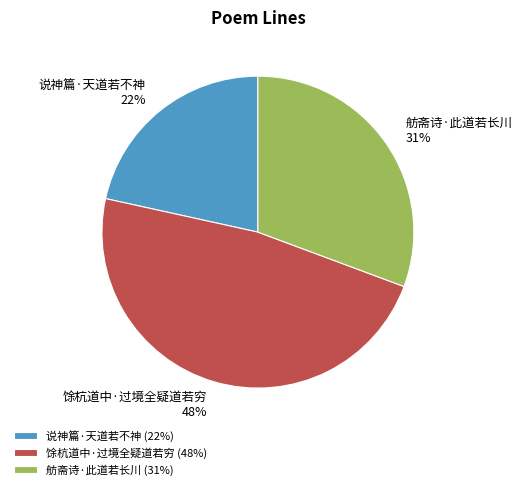

Is the sum of 舫斋诗·此道若长川 and 说神篇·天道若不神 greater than half?

Yes